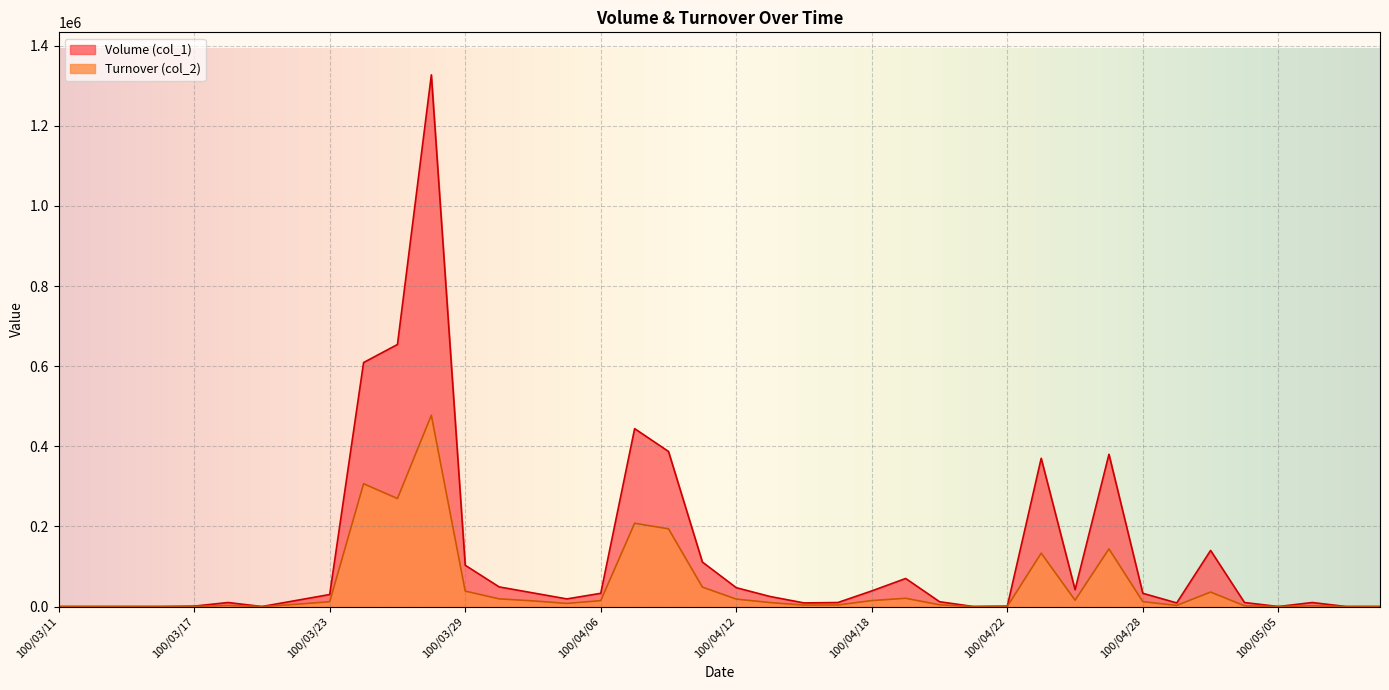

What value does the Turnover (col_2) series have at 100/03/24, to the nearest 50?

306500